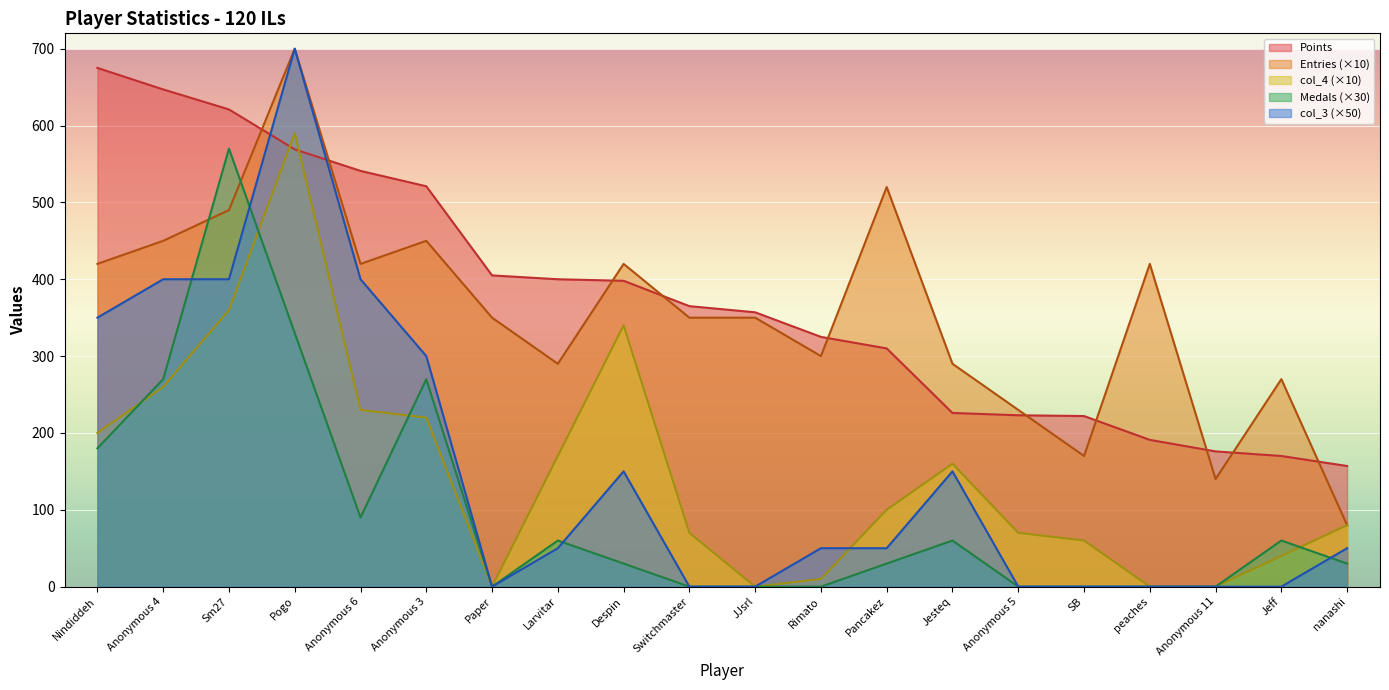

What is the label of the 12th point from the left?

Rimato